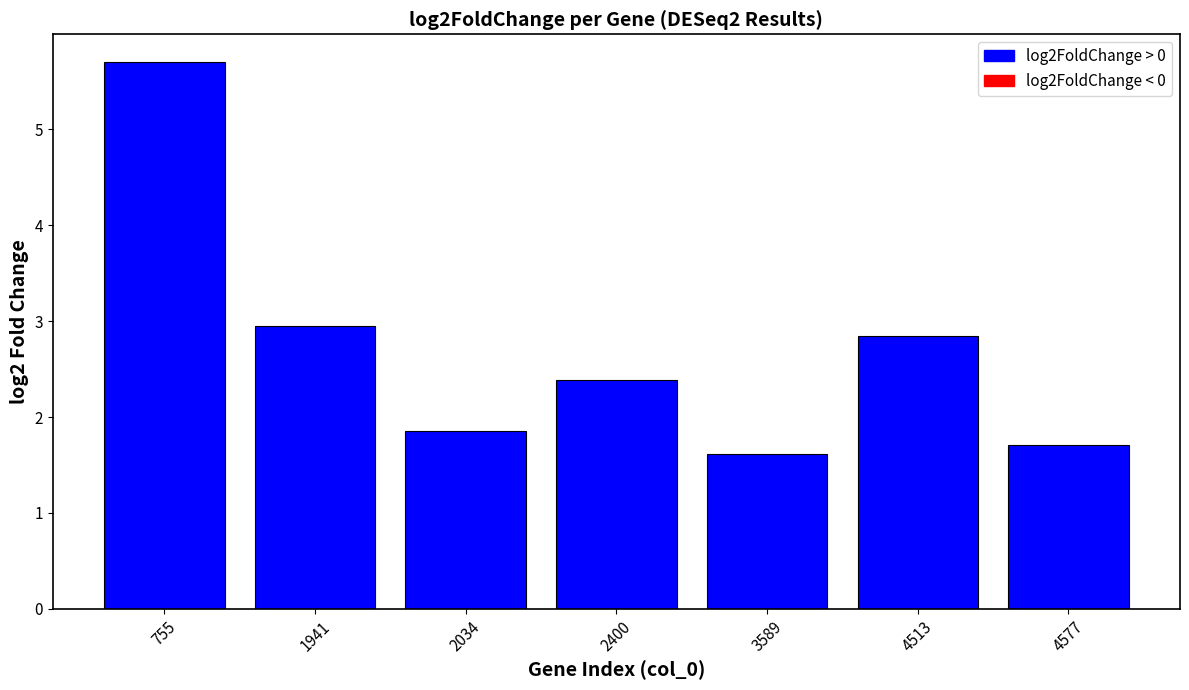

List the labels in order of value, smallest first.

3589, 4577, 2034, 2400, 4513, 1941, 755